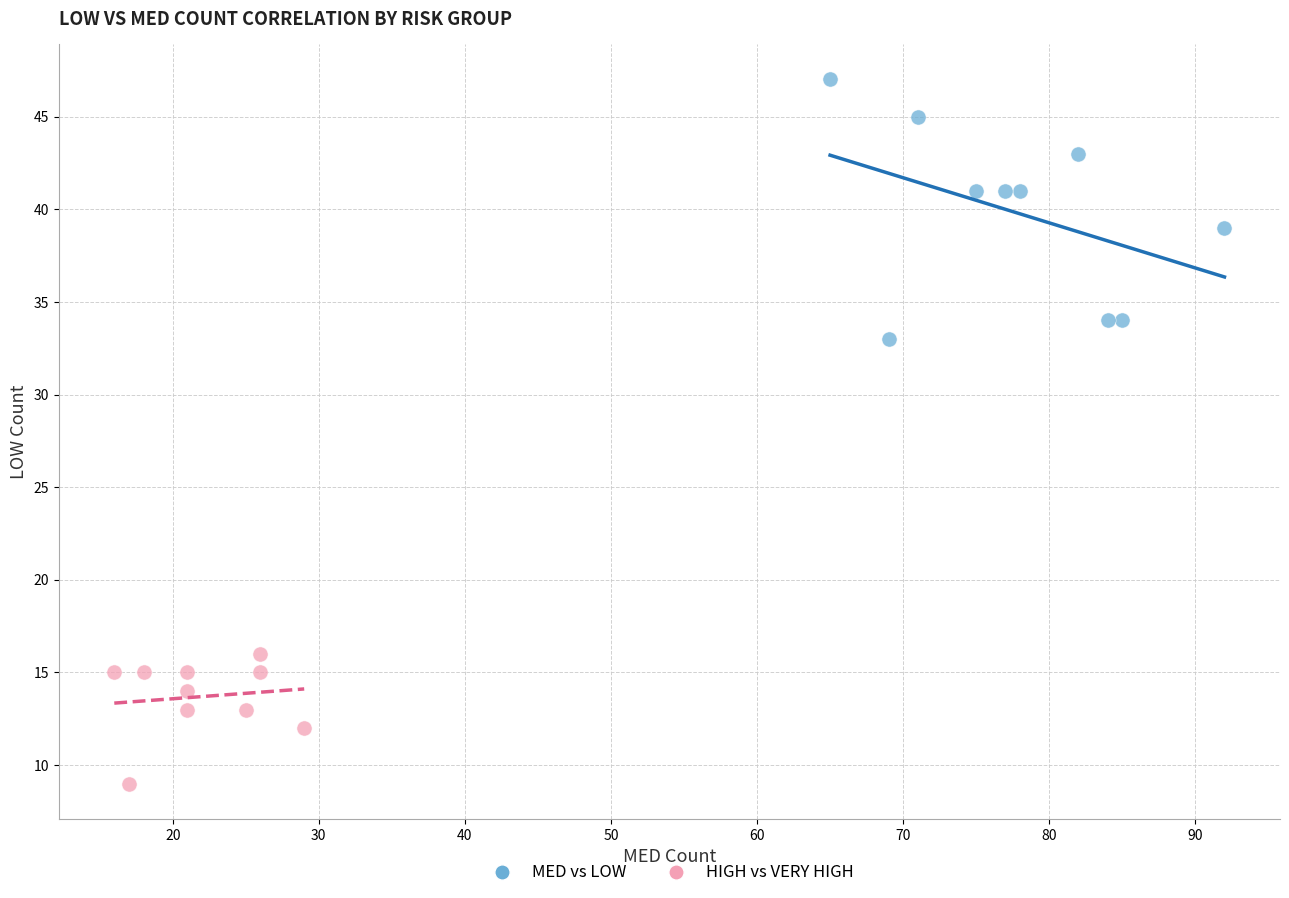

Which series has the largest Y range (max minus min)?

MED vs LOW